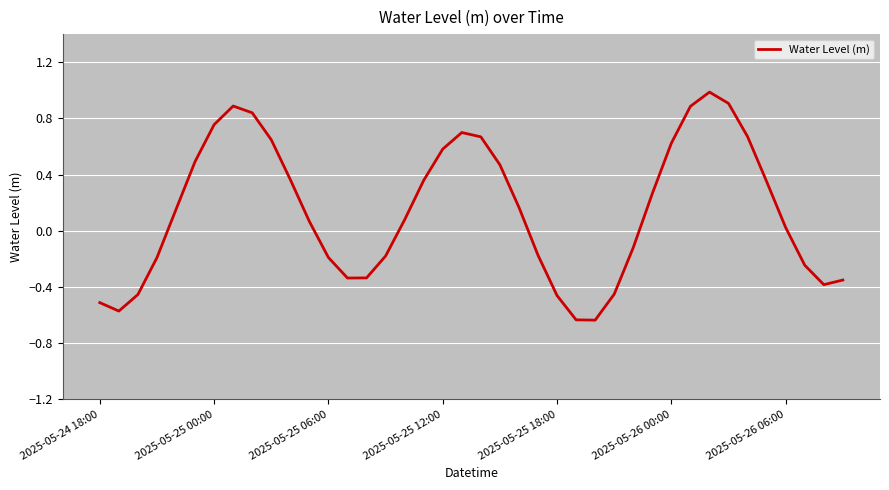

Does the chart have visible grid lines?

Yes